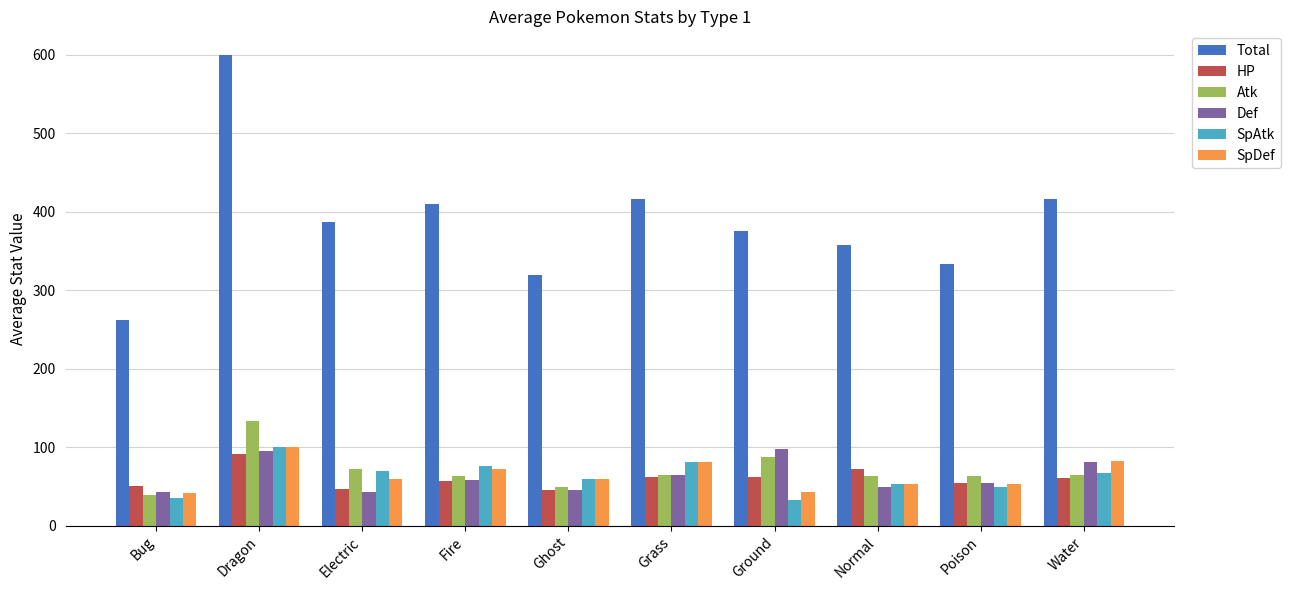

What is the minimum value shown in the chart?

32.5